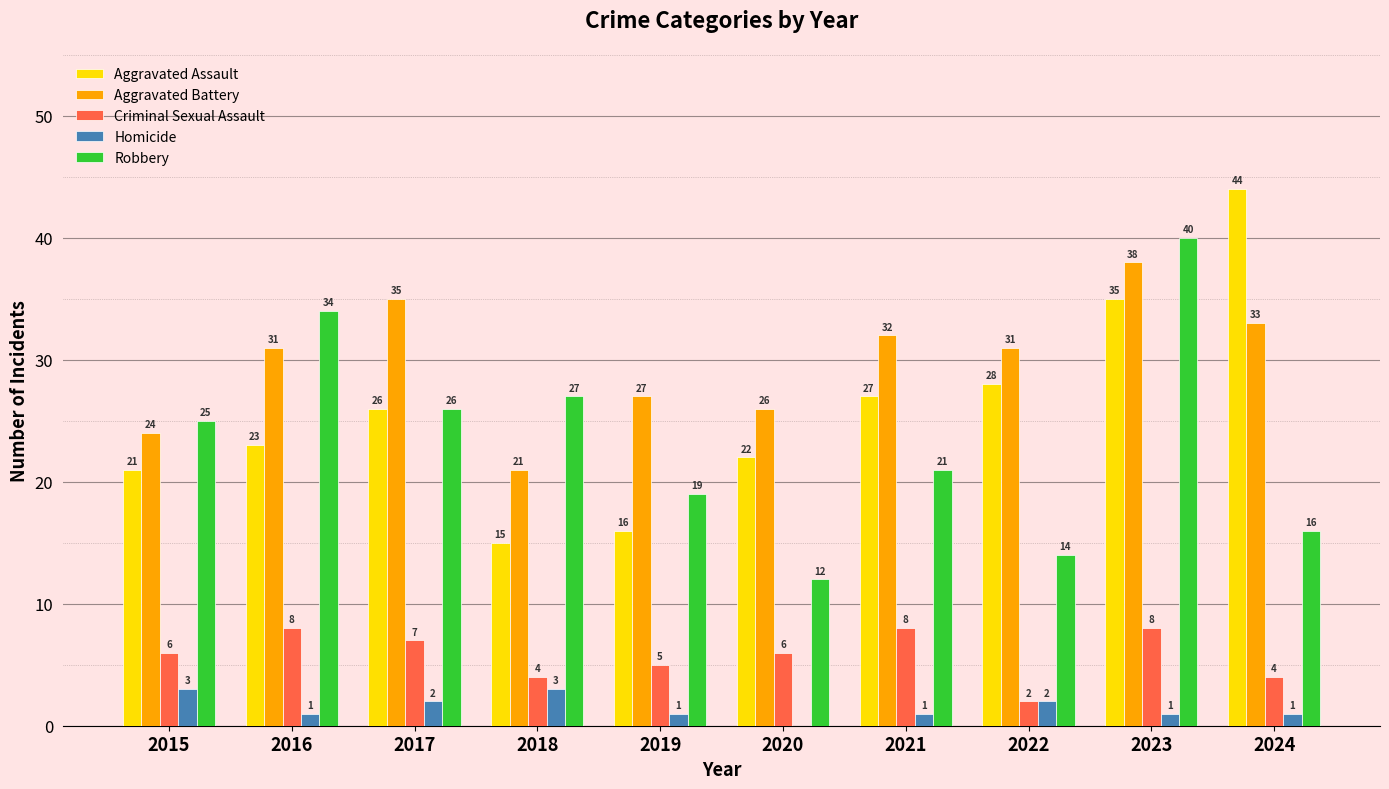

What is the sum of the Criminal Sexual Assault values at 2022 and 2021?

10